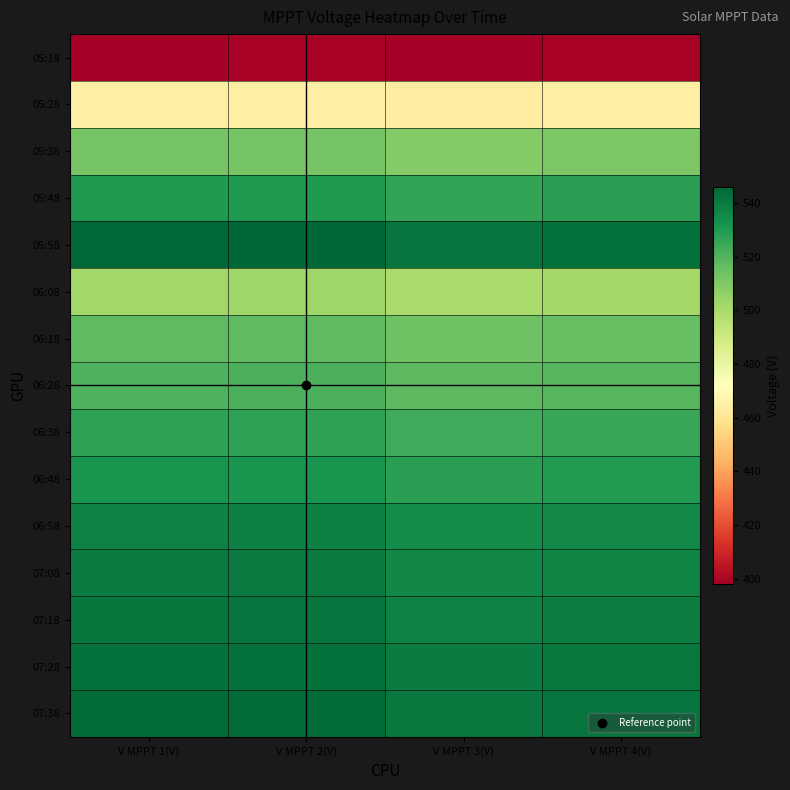

Which label corresponds to the smallest value in the chart?

V MPPT 3(V)